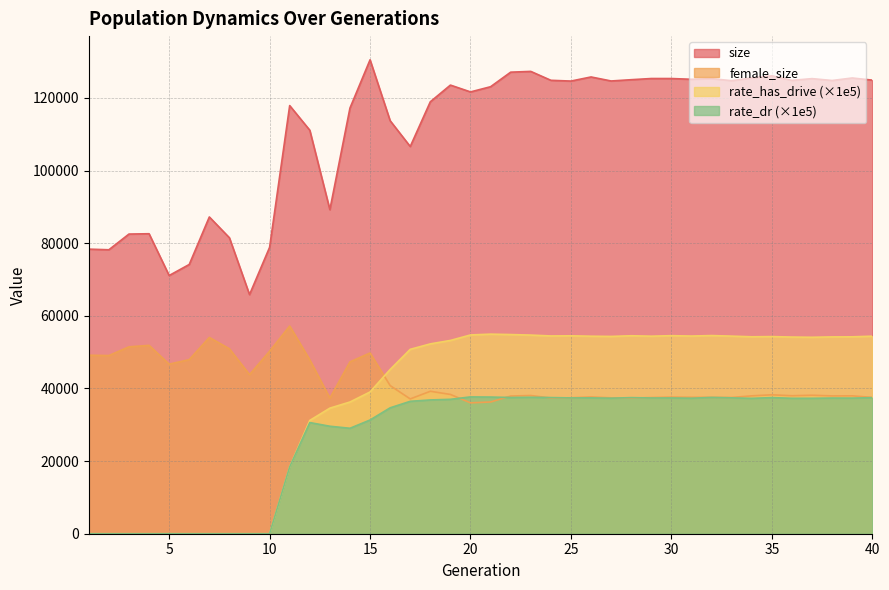

What are all the series names shown in the legend?

size, female_size, rate_has_drive, rate_dr